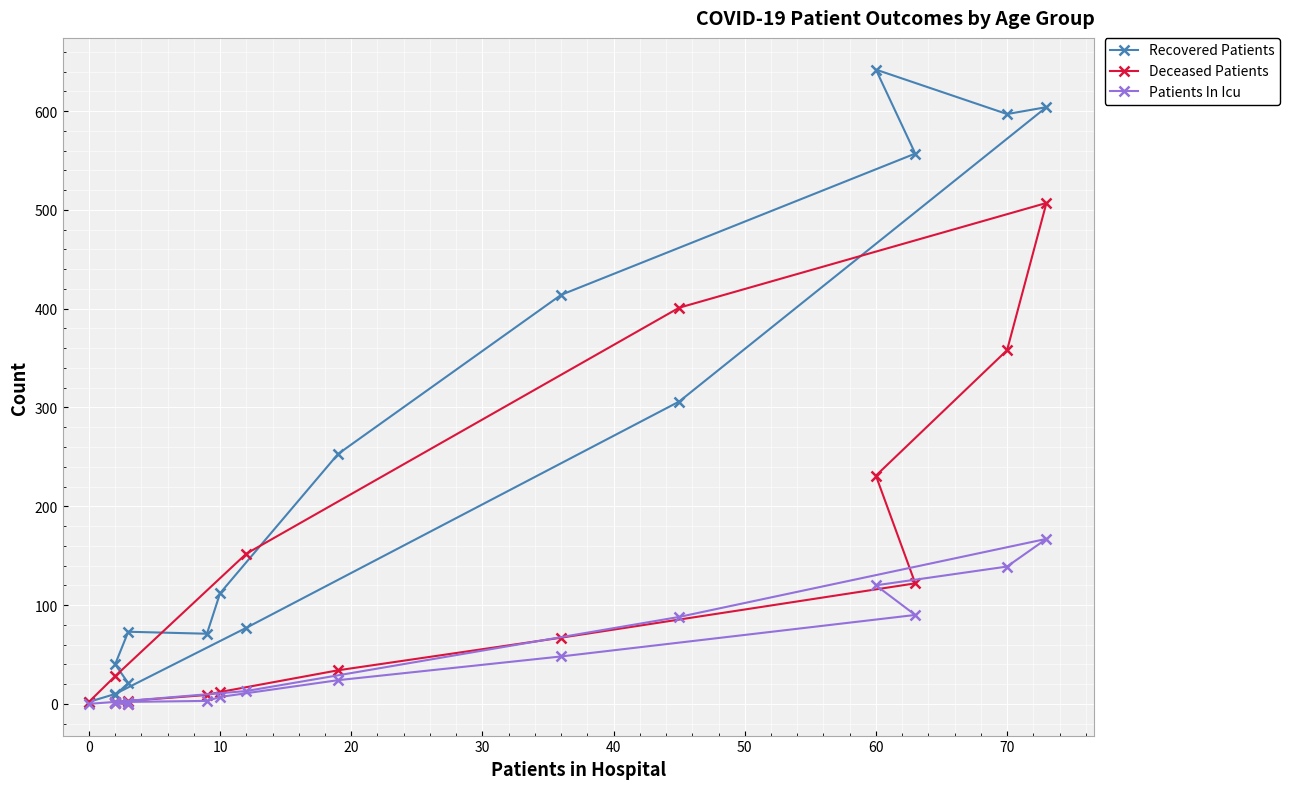

What is the difference between the maximum and minimum values in the Deceased Patients series?

507